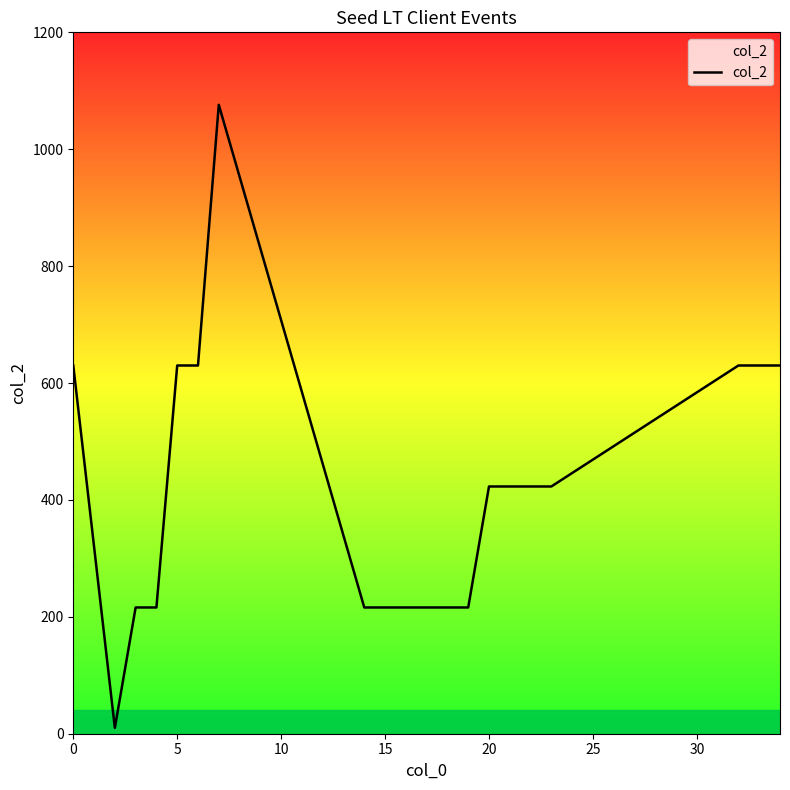

What is the difference between the maximum and minimum values?

1066